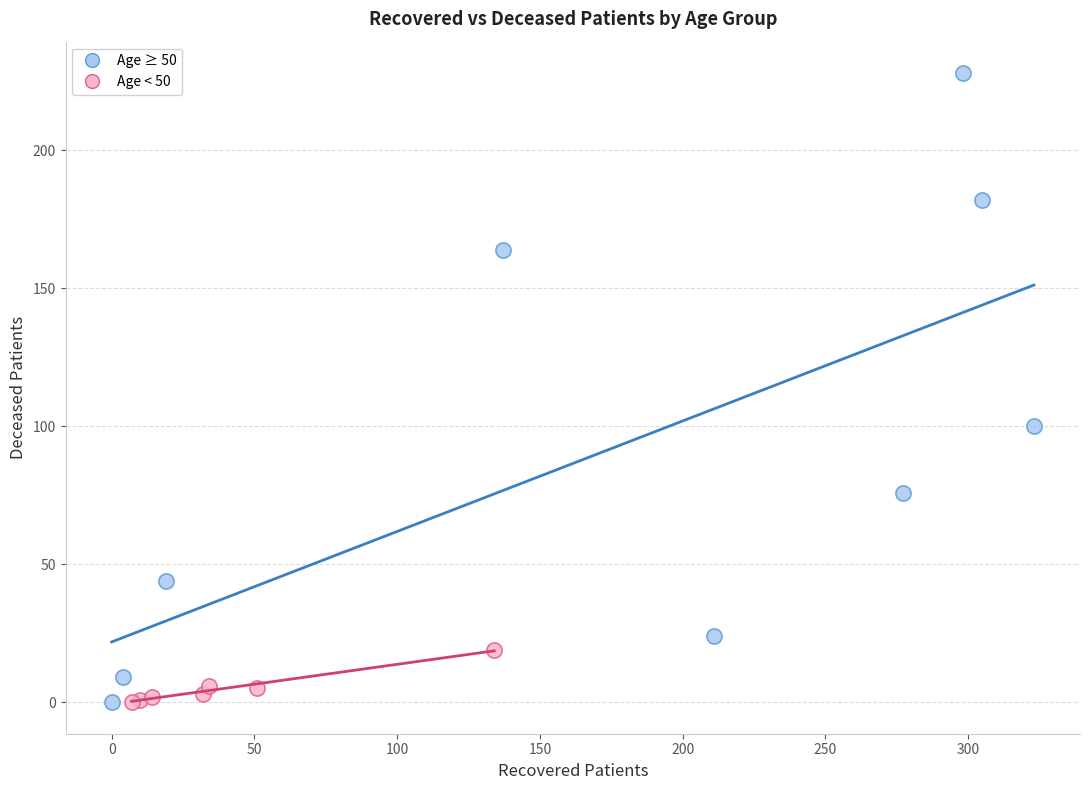

Which series reaches the maximum Y coordinate?

Age ≥ 50